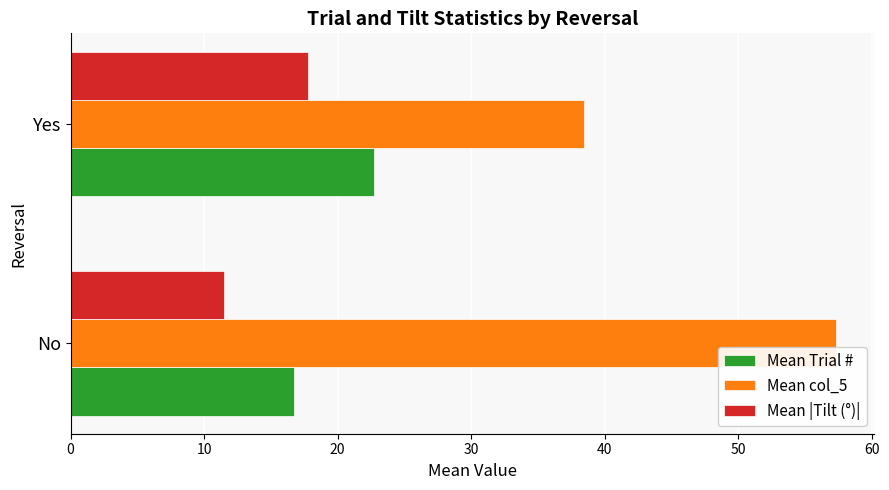

At which label does Mean col_5 reach its peak?

No